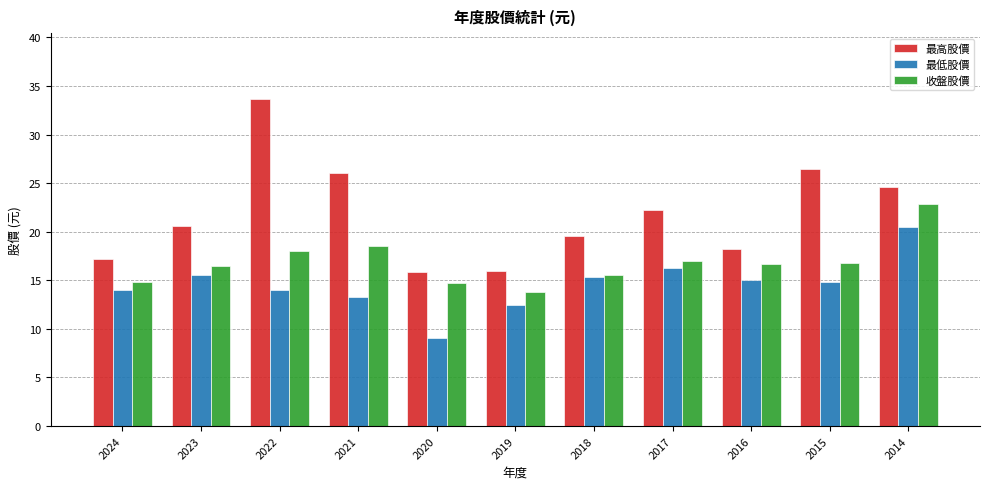

What is the difference between the highest and lowest values at 2023?

5.0